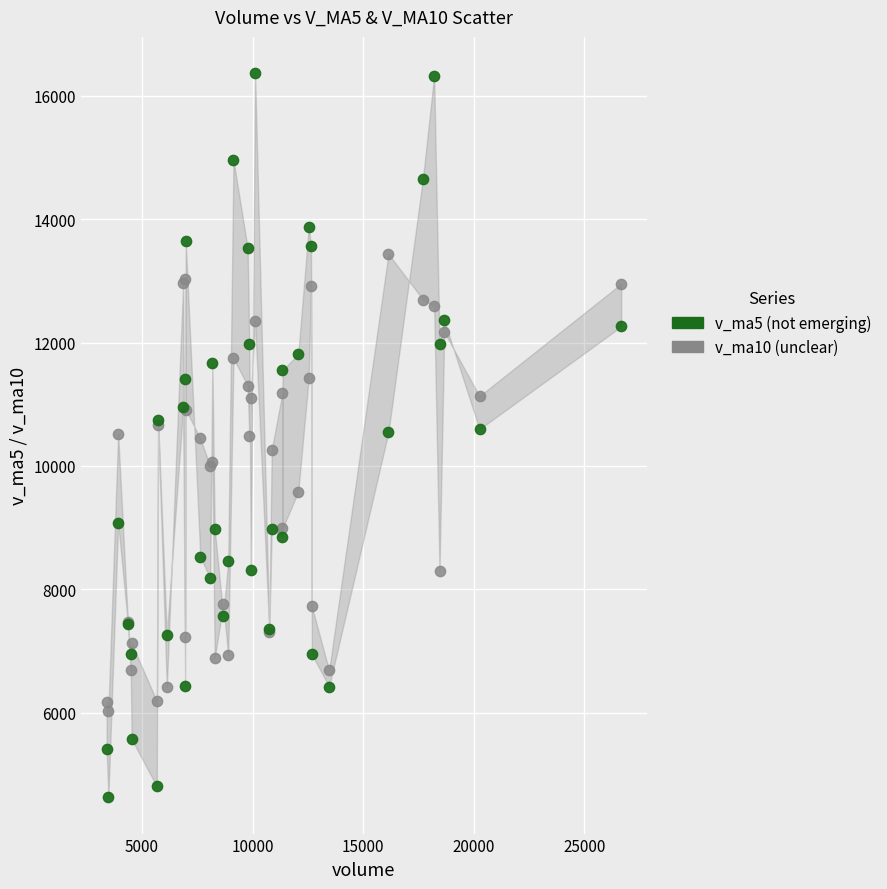

Which series reaches the minimum Y coordinate?

v_ma5 (not emerging)